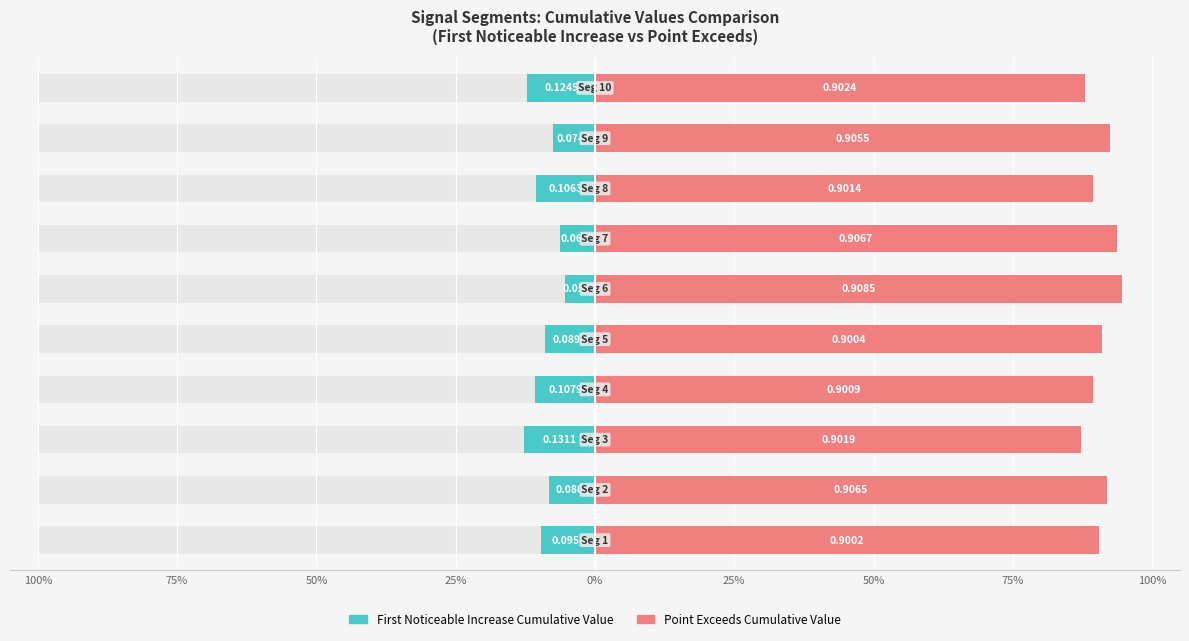

What is the difference between the maximum and minimum values in the Point_Exceeds_Cumulative_Value series?

7.3